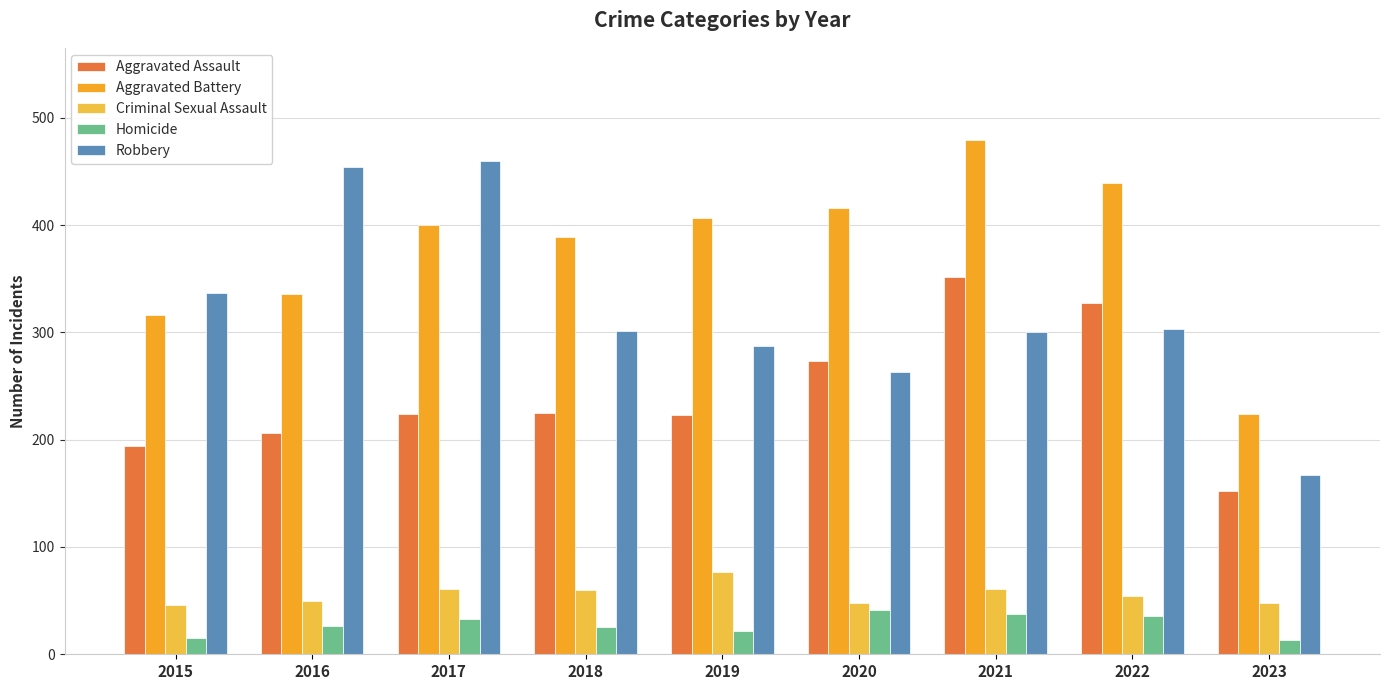

True or false: Aggravated Battery has a value of 600 at 2018.

False